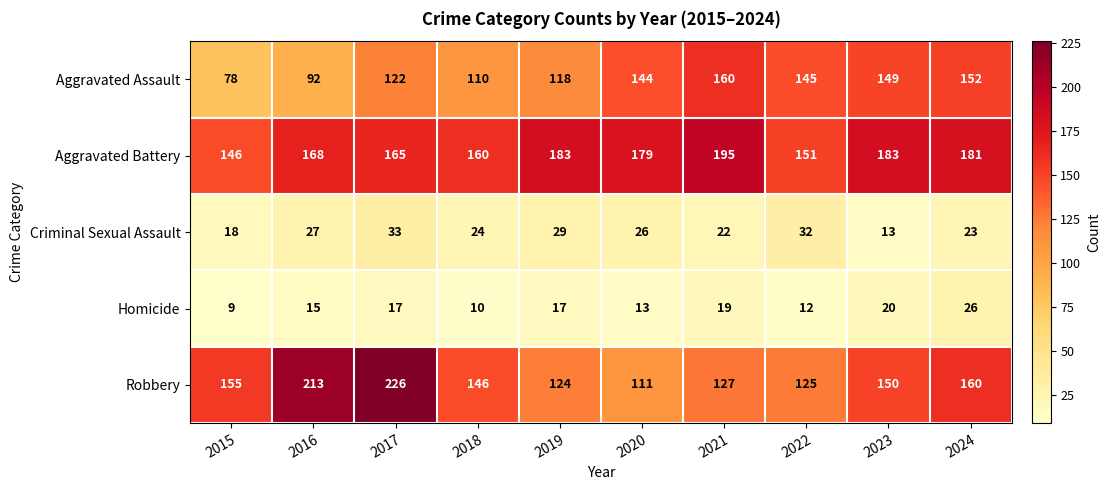

True or false: Criminal Sexual Assault has a value of 13 at 2017.

False